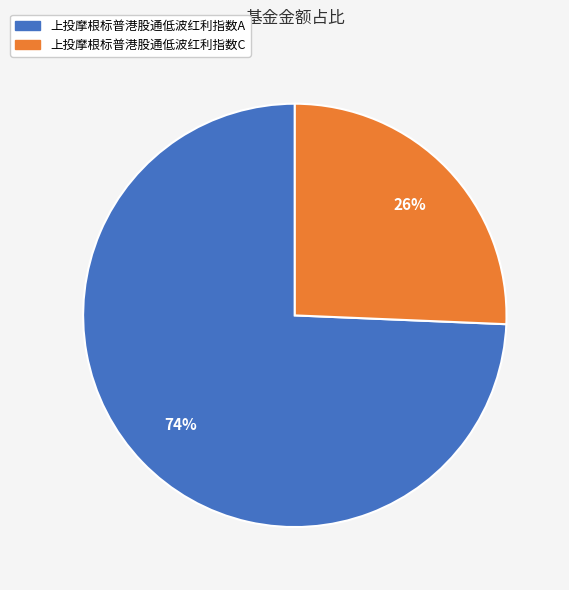

Which has a higher value, 上投摩根标普港股通低波红利指数C or 上投摩根标普港股通低波红利指数A?

上投摩根标普港股通低波红利指数A